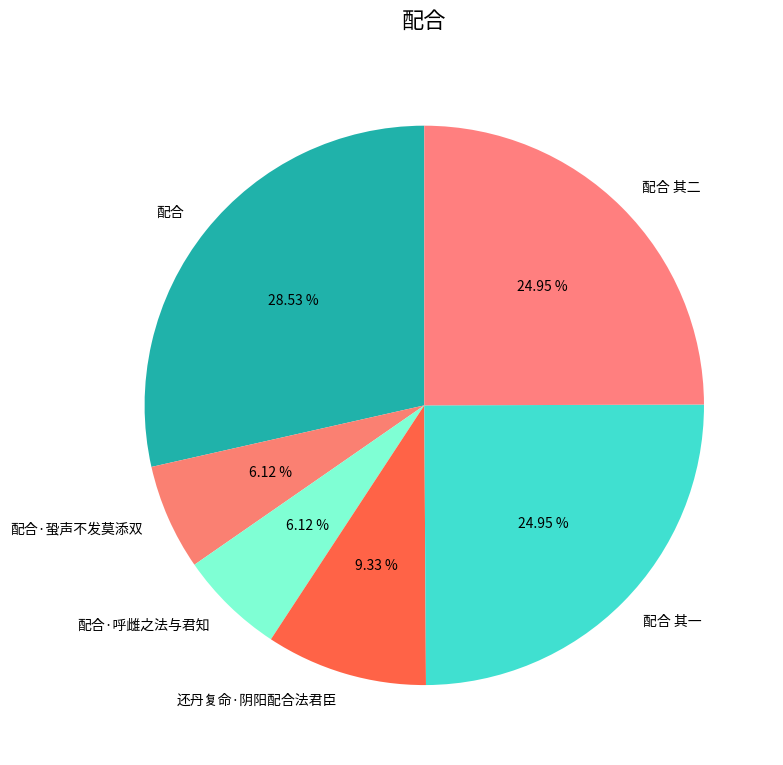

What is the largest slice in the pie chart?

配合